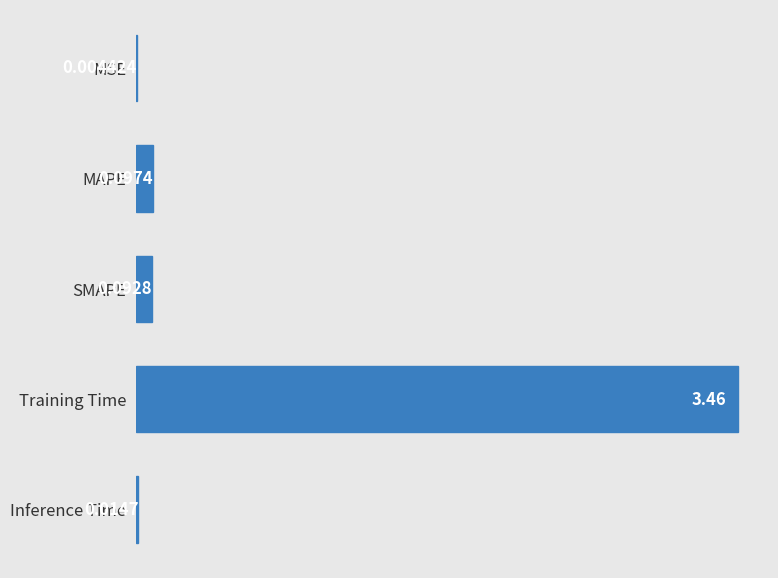

Which category has the highest value across all series?

Training Time